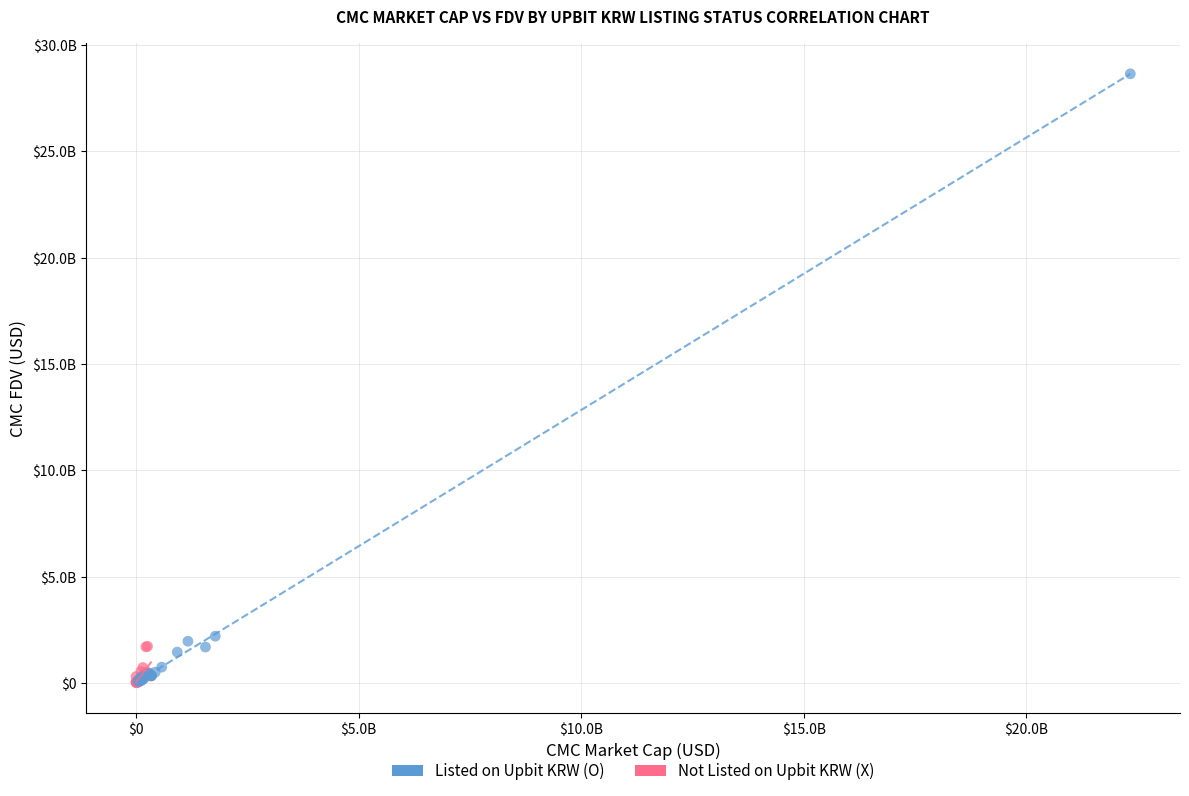

What are all the series names shown in the legend?

Listed on Upbit KRW (O), Not Listed on Upbit KRW (X)